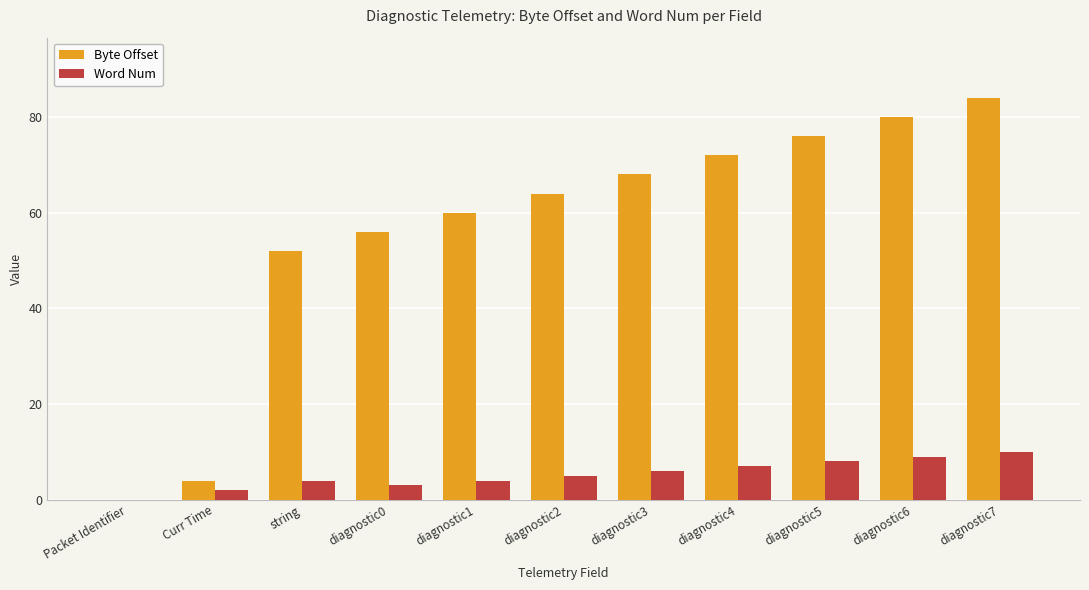

The Byte Offset series shows 84 at diagnostic7. True or false?

True